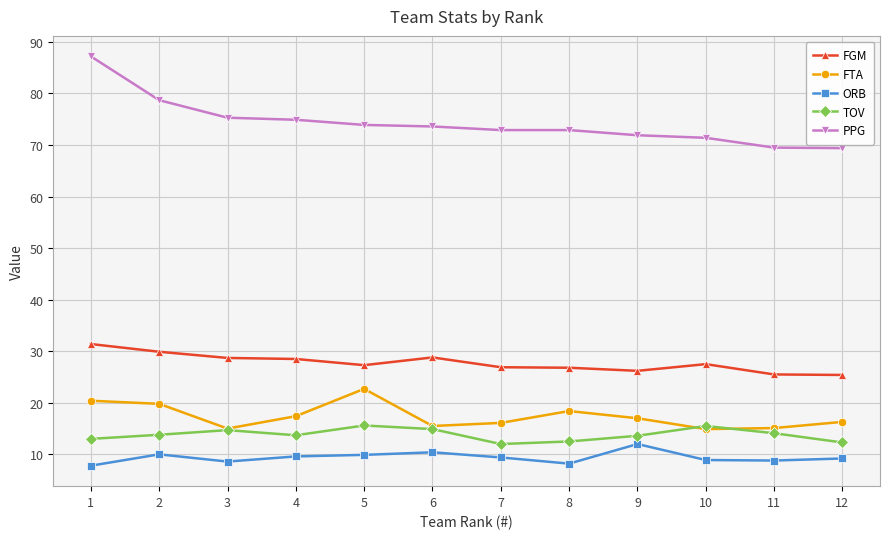

Which series has the largest total across all categories?

PPG